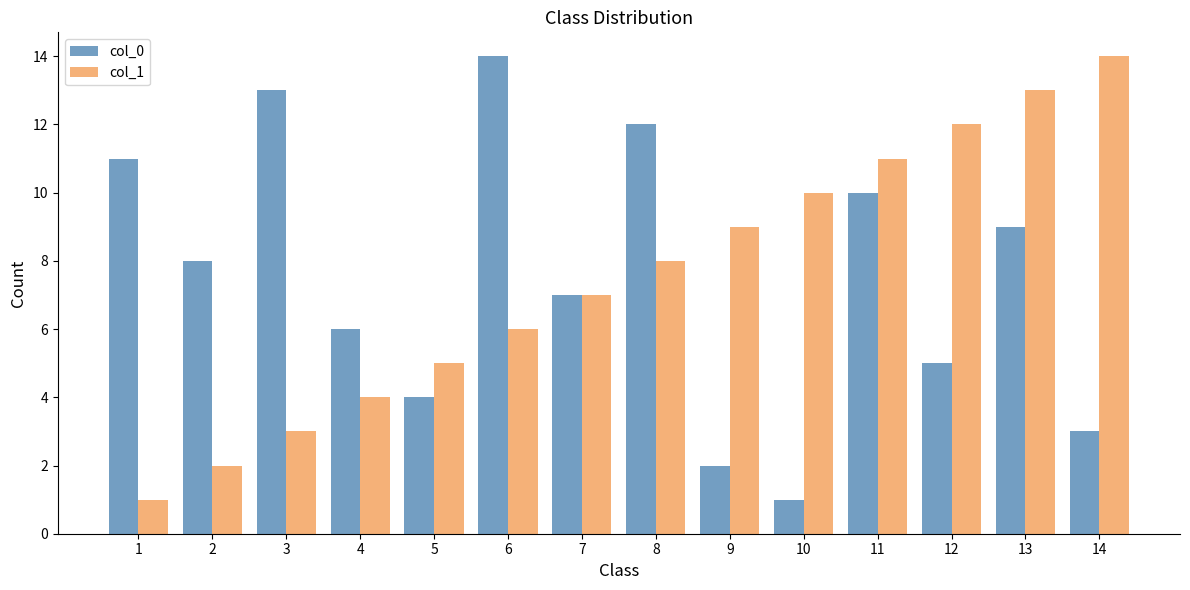

Read the col_1 value at 2.

2